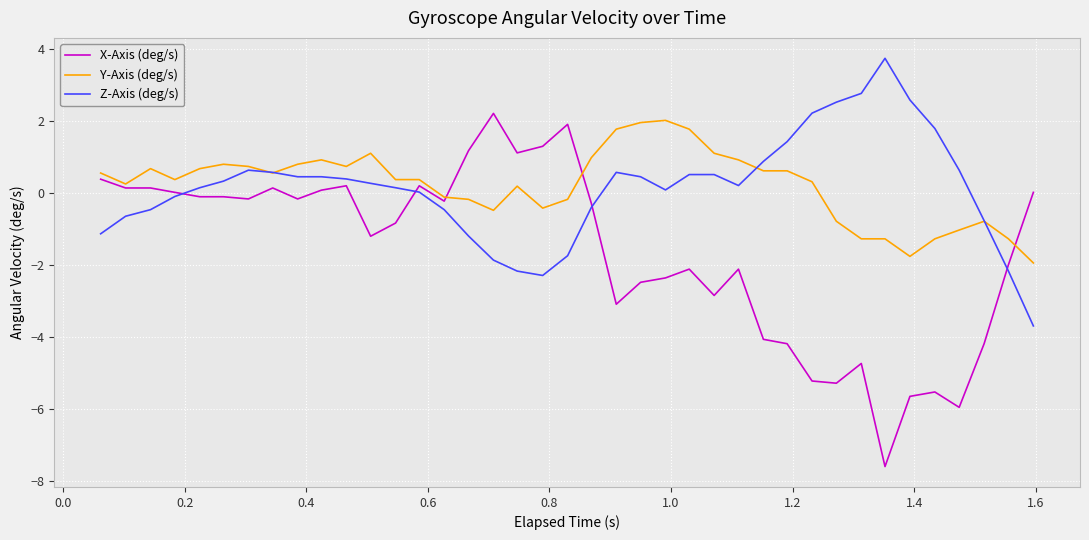

What is the minimum value shown in the chart?

-7.6